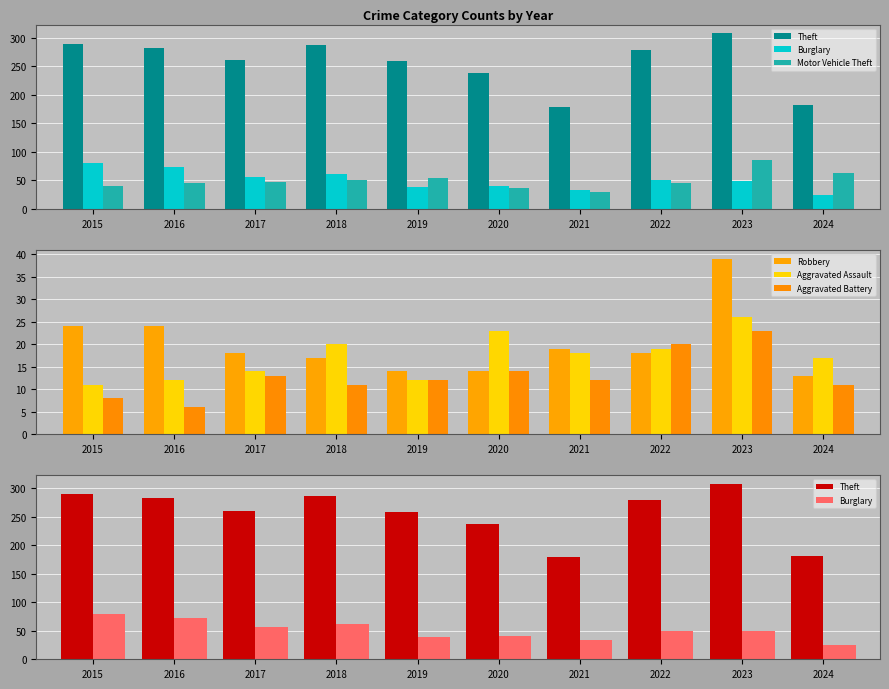

Which series has the widest spread of values?

Theft